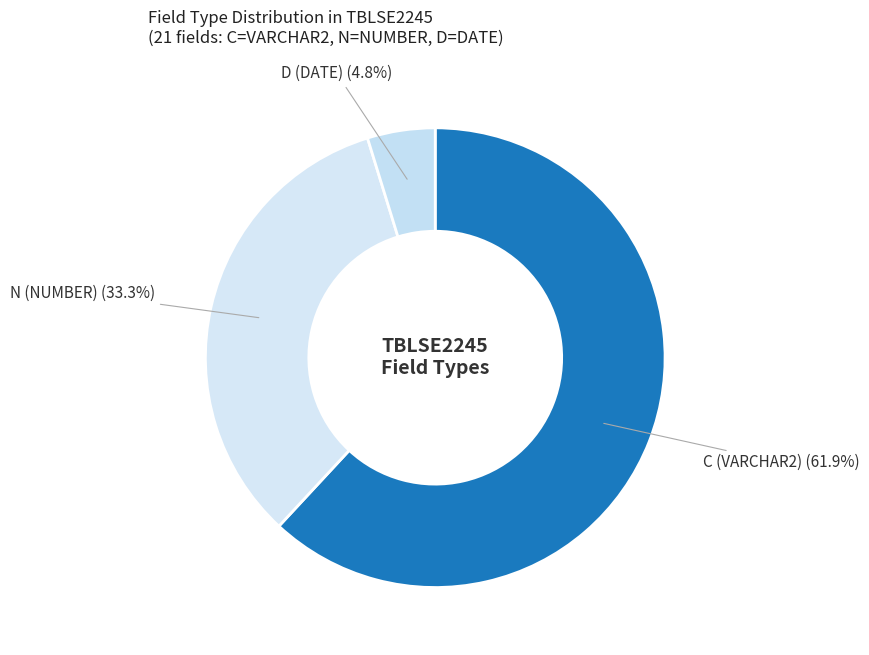

Is D (DATE) the majority of the pie?

No